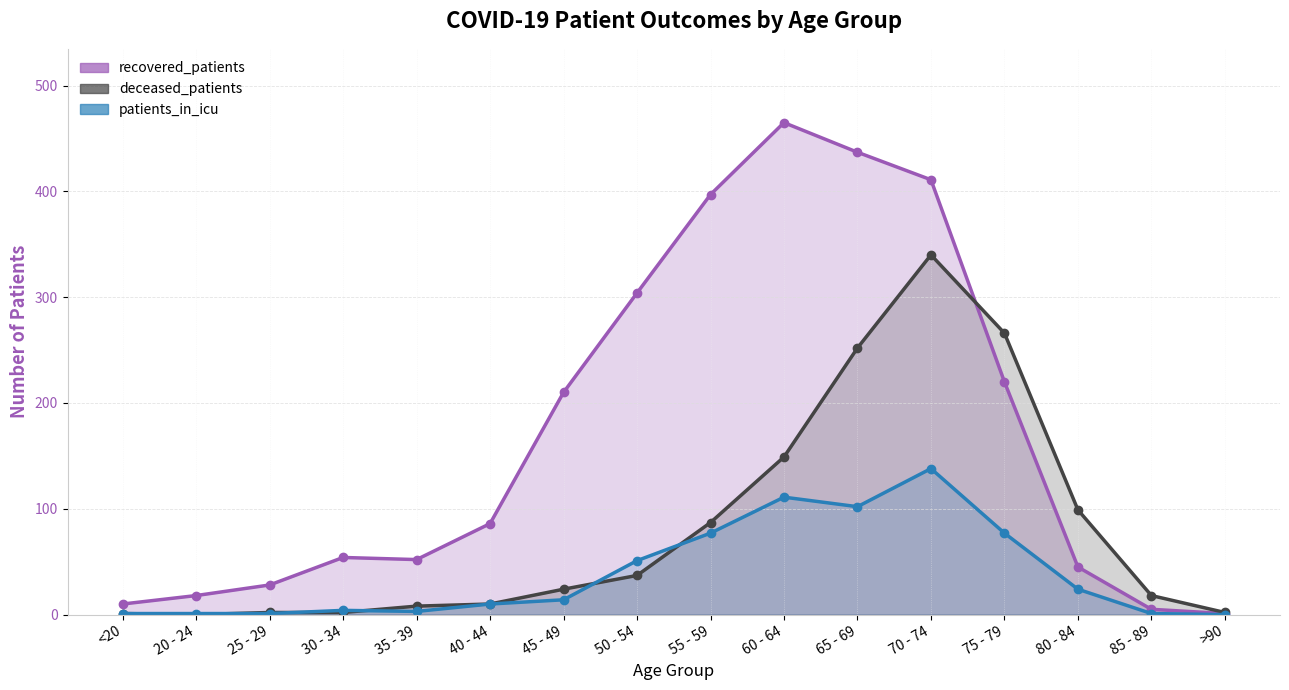

At which label does deceased_patients reach its peak?

70 - 74